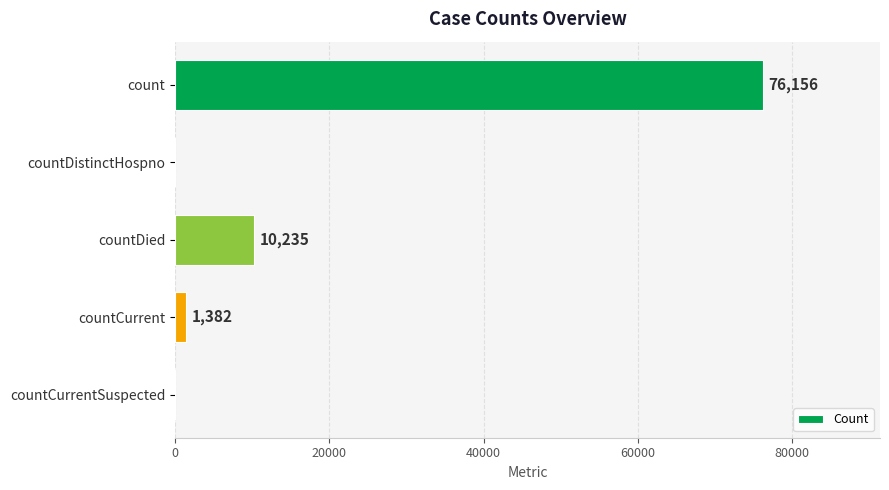

Is it true that the value at countDistinctHospno is 36119?

False